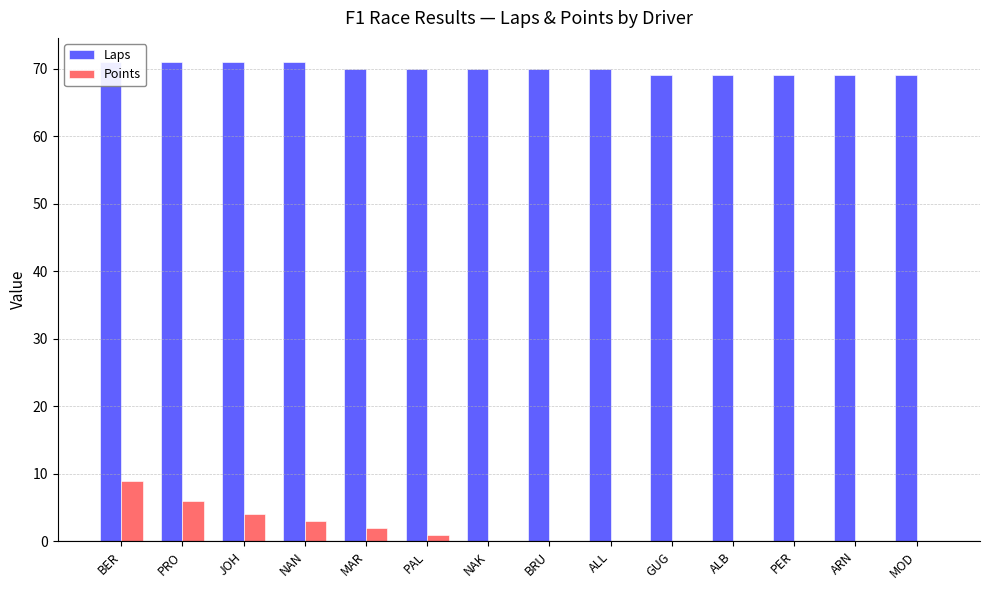

At which label does Laps reach its peak?

BER